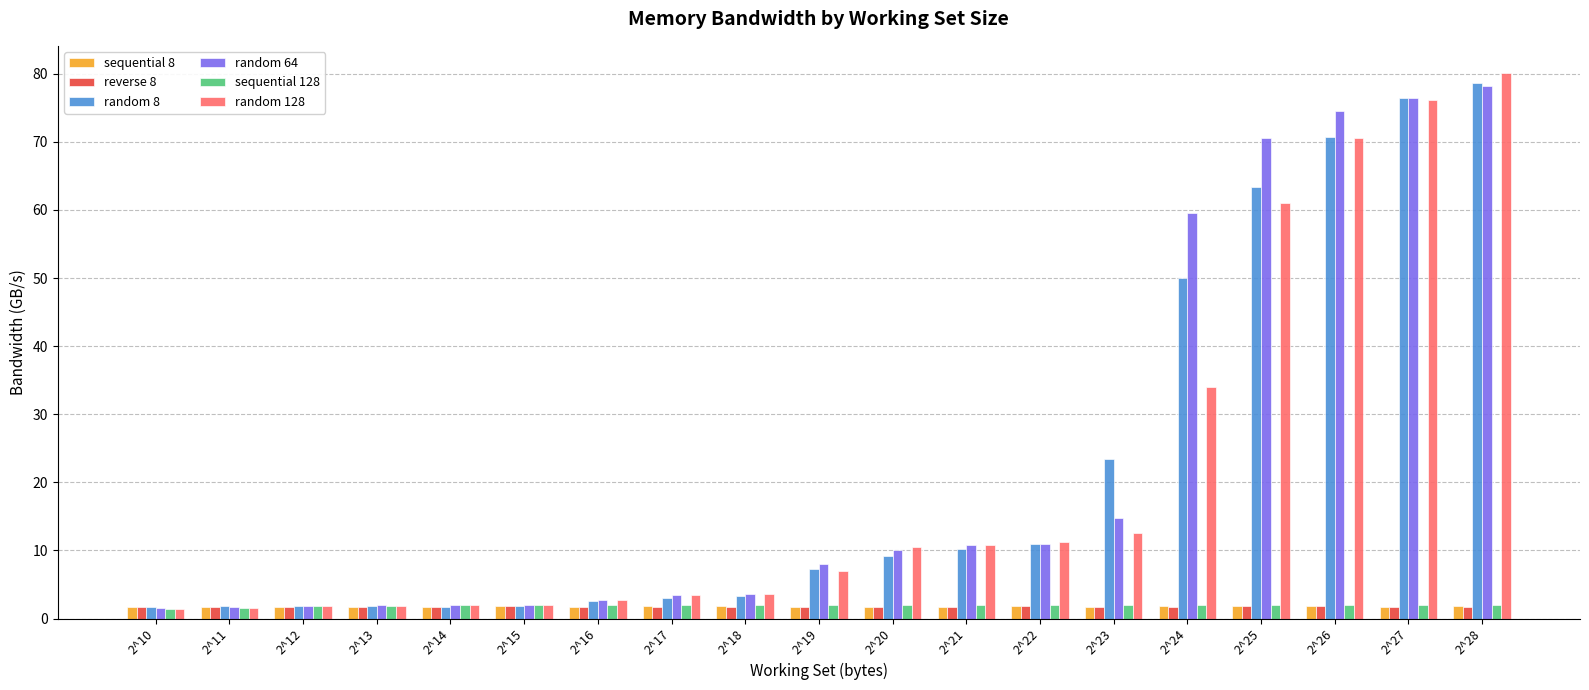

What is the difference between the highest and lowest values at 2^14?

0.2